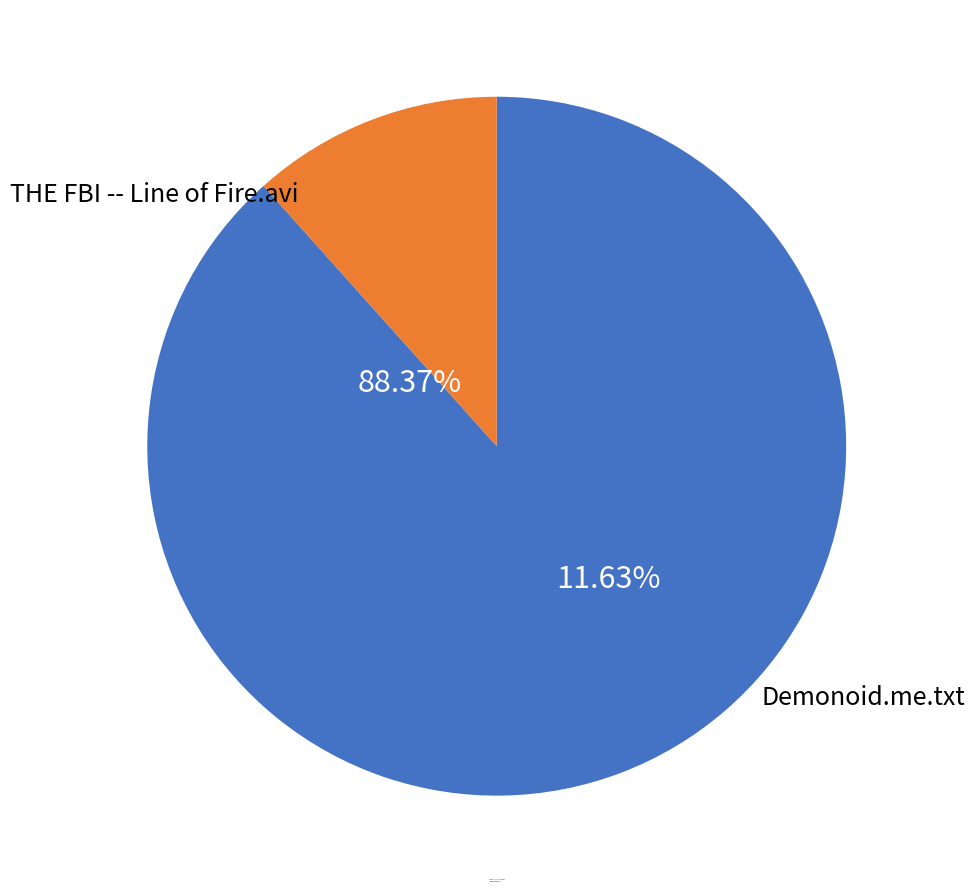

Rank the categories by value from highest to lowest.

THE FBI -- Line of Fire.avi, Demonoid.me.txt